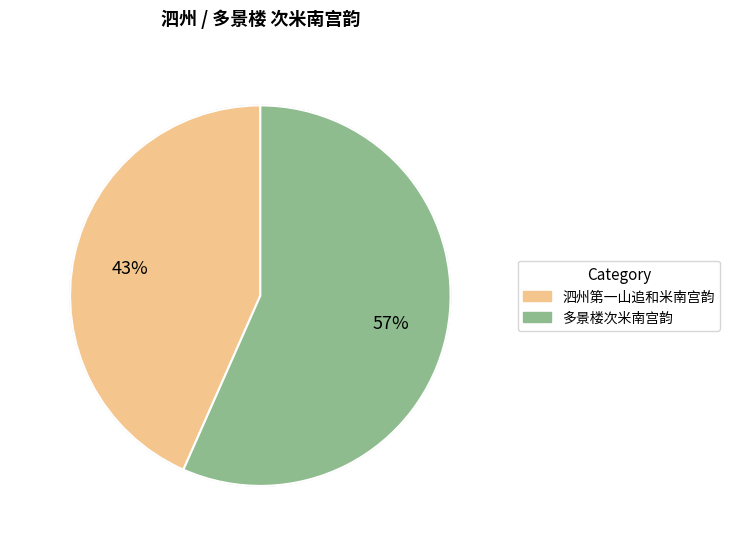

Which category has the smallest portion of the pie?

泗州第一山追和米南宫韵